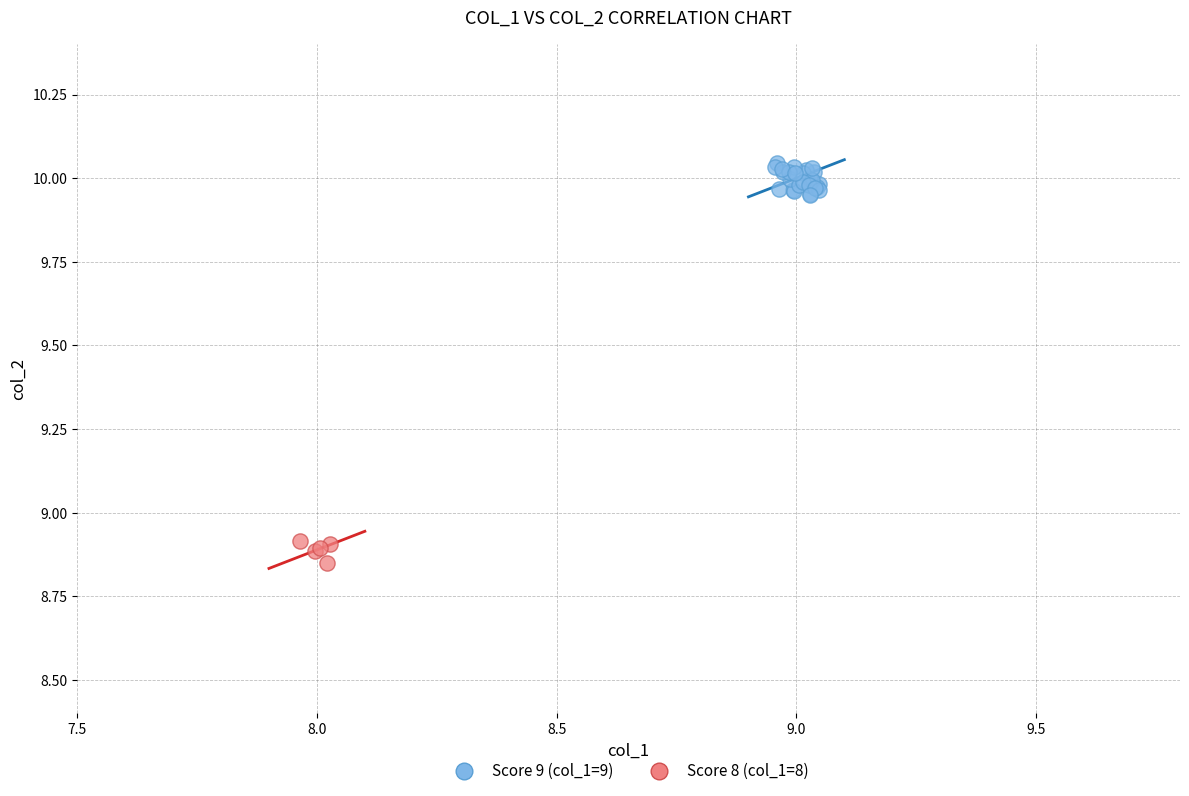

Which series contains the lowest Y value?

Score 8 (col_1=8)